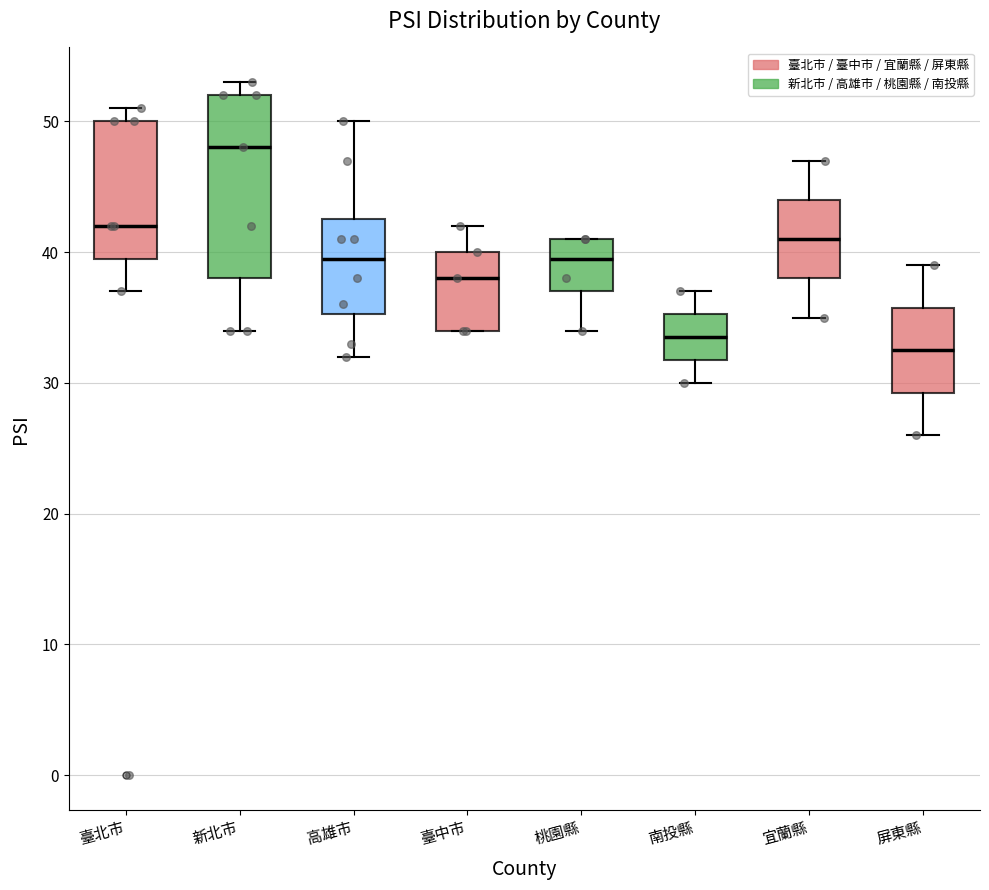

Where is the lower edge of the box for 屏東縣 on the y-axis? The values are not printed on the chart, so give them approximately, as read against the axis.

29